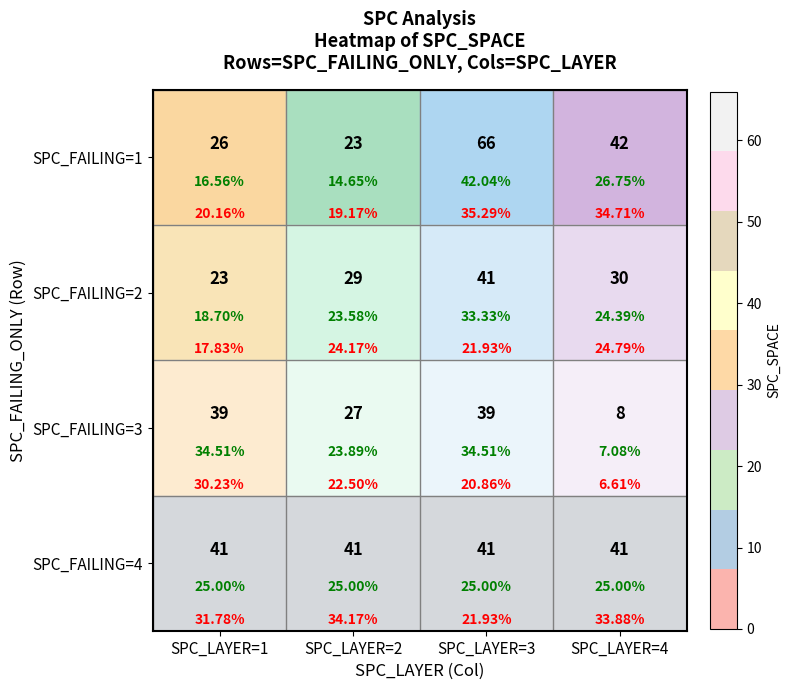

At which label does SPC_FAILING=1 first exceed 42?

SPC_LAYER=3